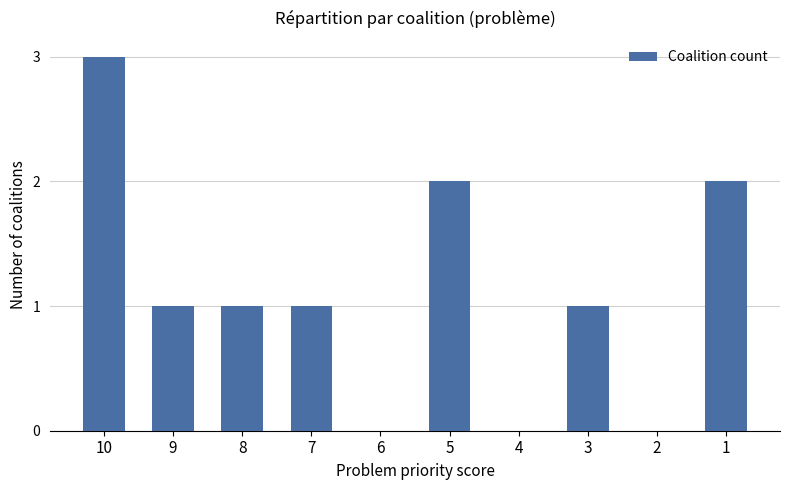

Is it true that the value at 4 is 0?

True